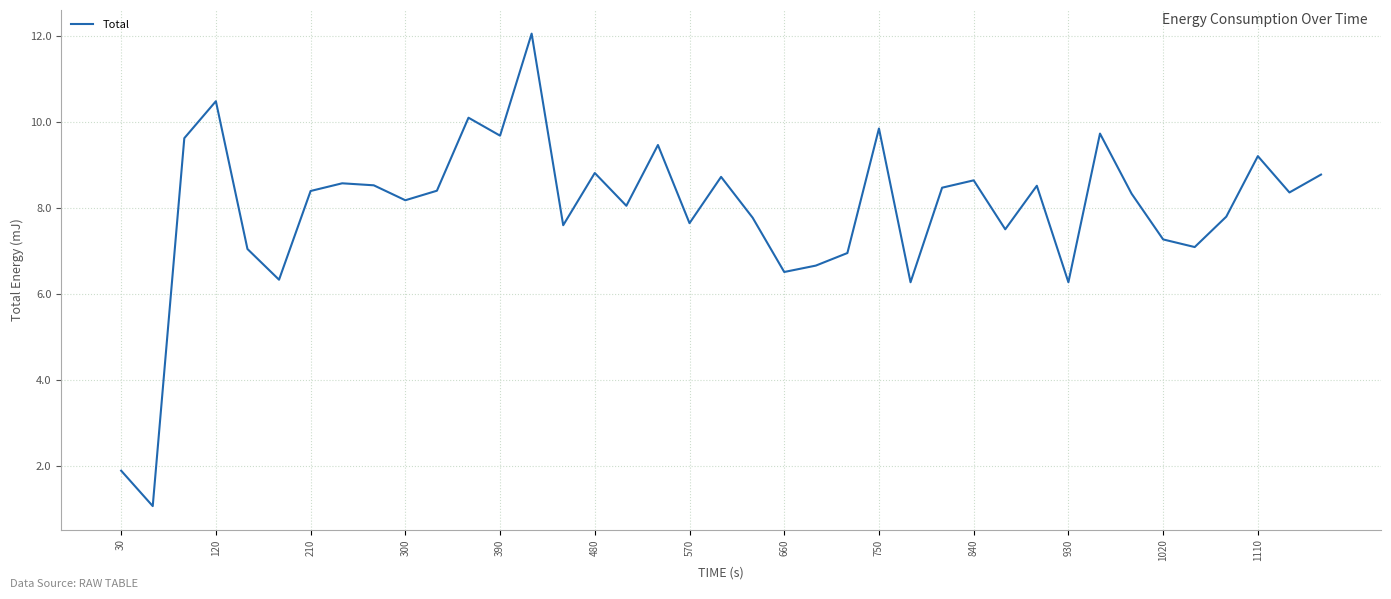

What is the greatest value displayed?

12.1